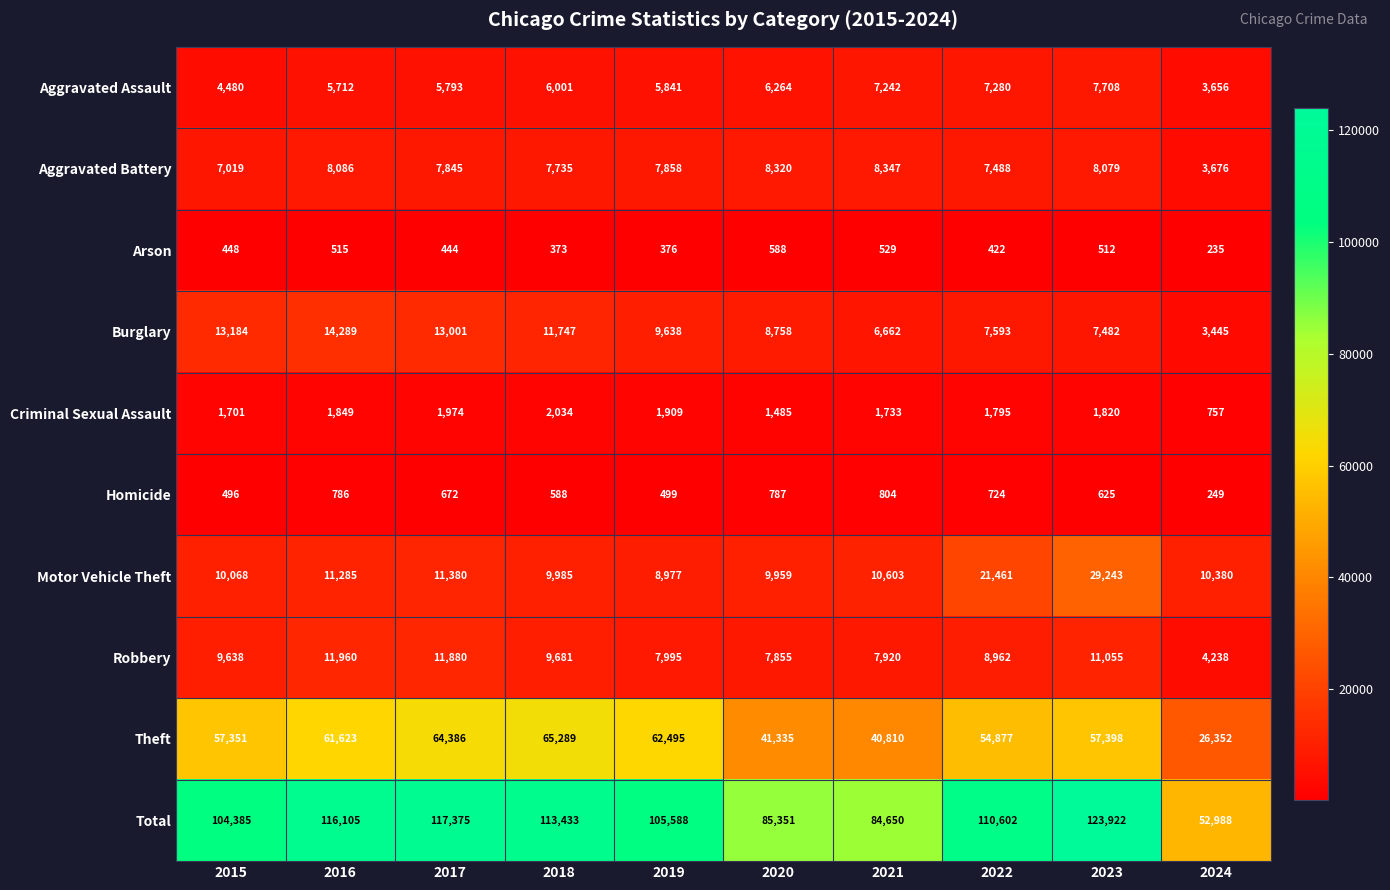

At which category is the sum across all series the highest?

2023